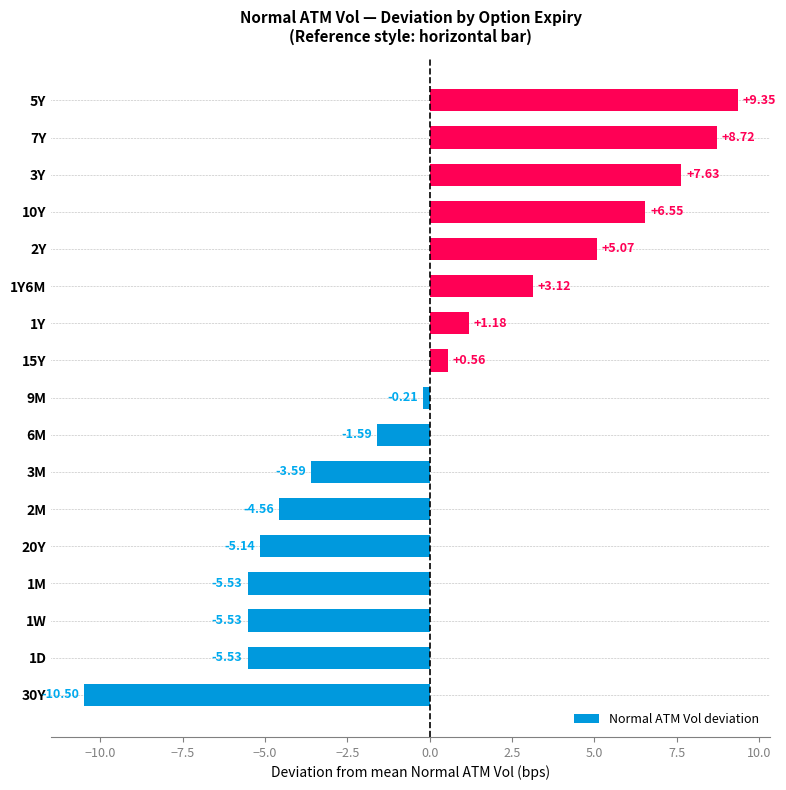

Does the chart contain any negative values?

Yes